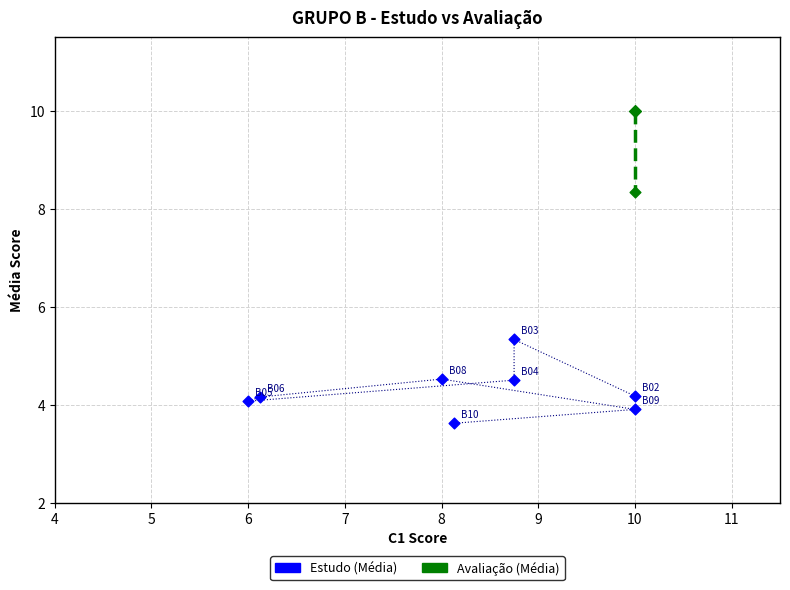

Which series contains the lowest Y value?

Estudo (Média)